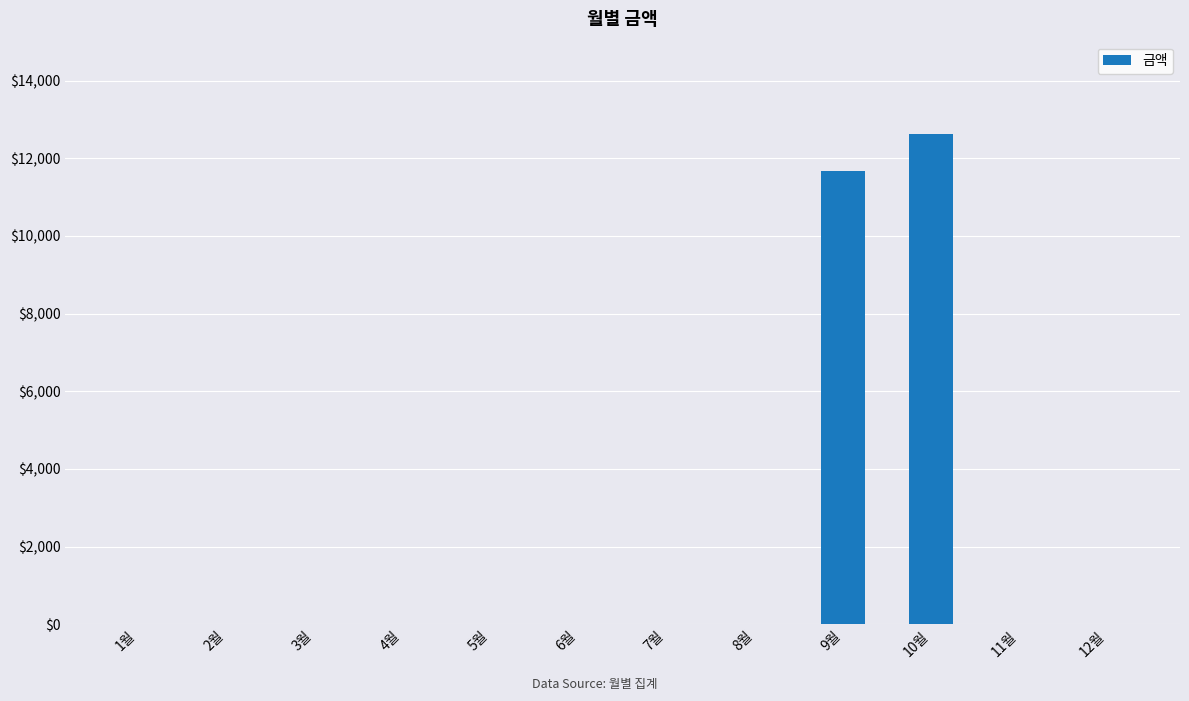

Reading left to right, list all the values displayed in this chart.

1월=0	2월=0	3월=0	4월=0	5월=0	6월=0	7월=0	8월=0	9월=11660	10월=12620	11월=0	12월=0